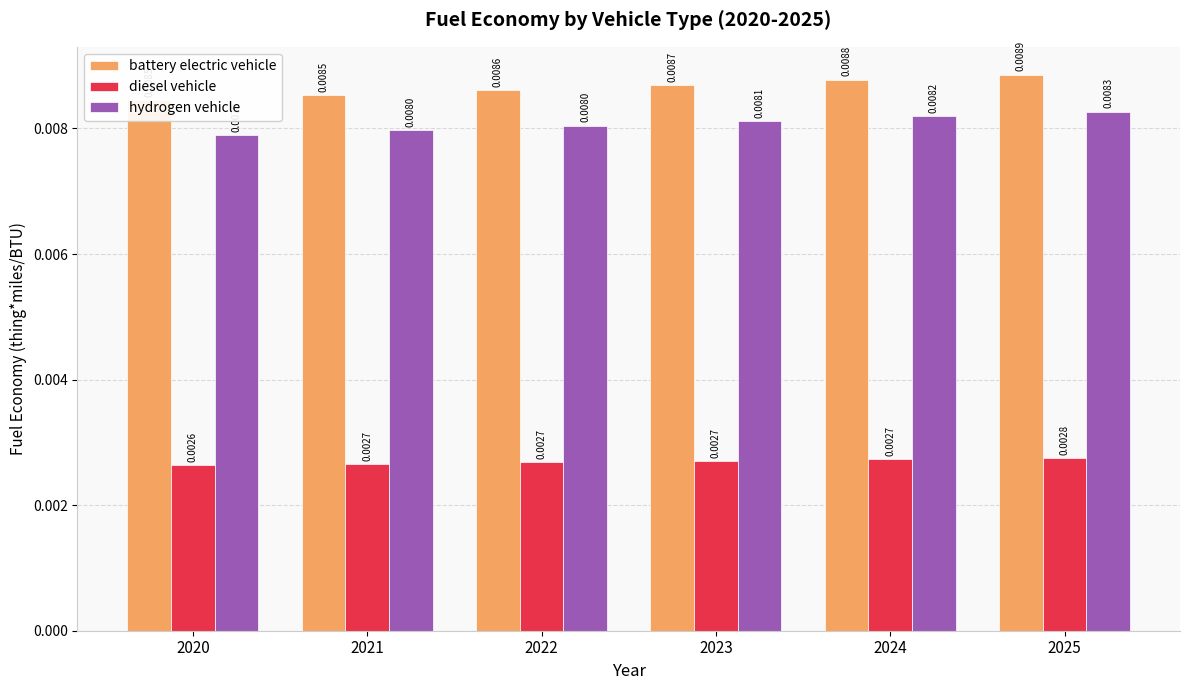

Which has a higher value, 2020 or 2022?

2022